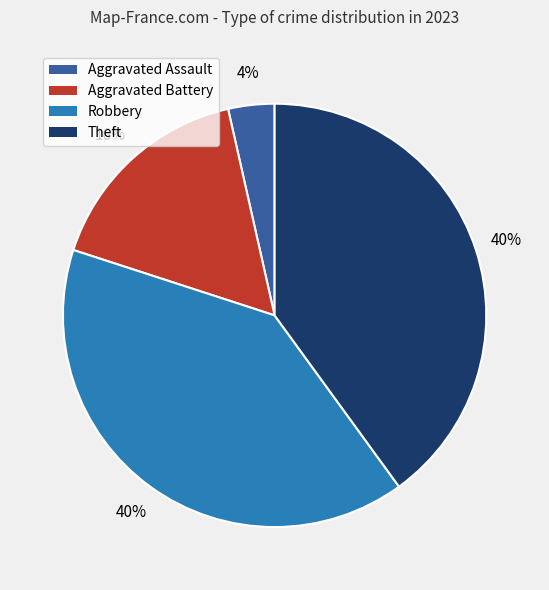

Which slice is the smallest?

Aggravated Assault